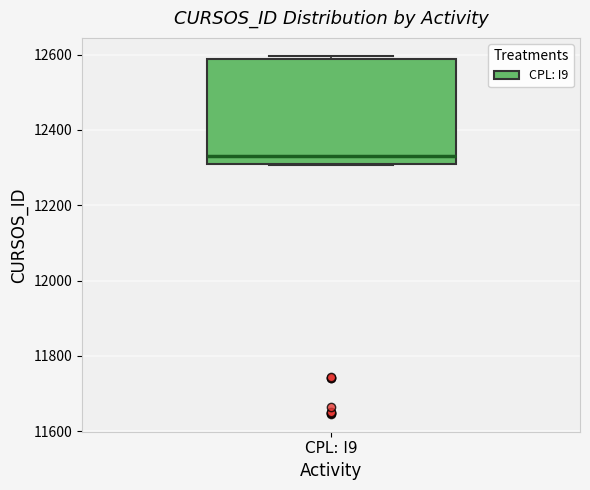

Transcribe this box plot: give where the median line is, the range the box spans, and where the two whiskers end, as read against the y-axis. The values are not printed on the chart, so give them approximately, as read against the axis.

median 12340, box 12320 to 12580, whiskers 12300 to 12600